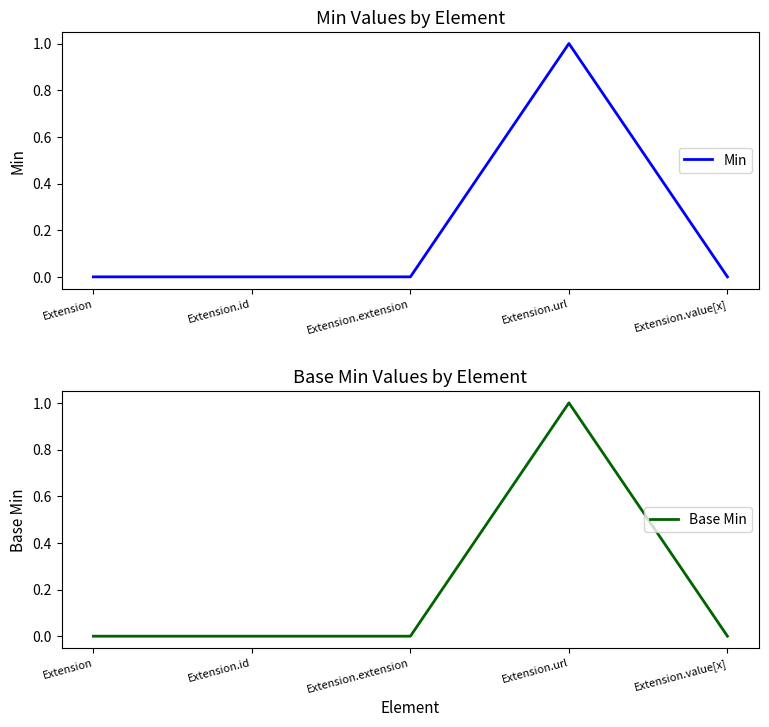

Does the chart have visible grid lines?

No